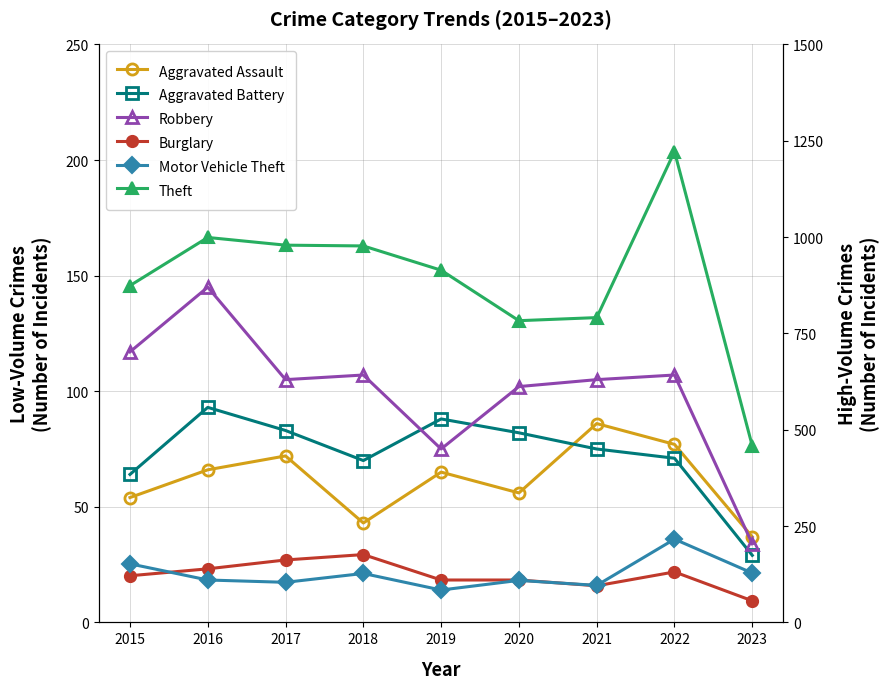

What is the lowest value of the Theft series?

458